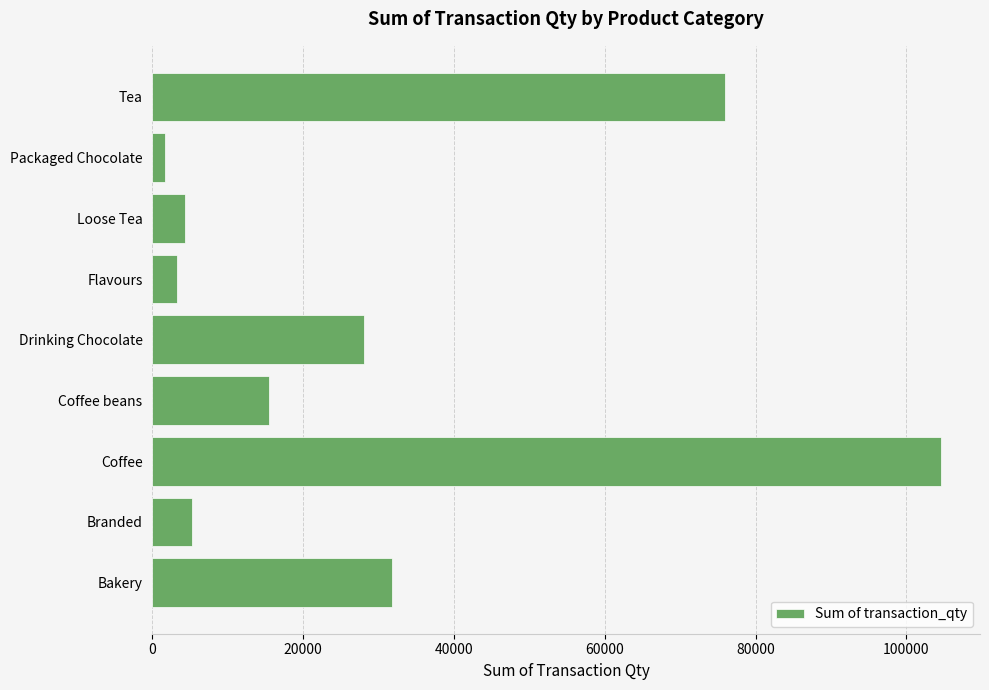

Reading bottom to top, transcribe all the data shown in this chart.

31804	5249	104523	15509	28096	3236	4336	1708	75908